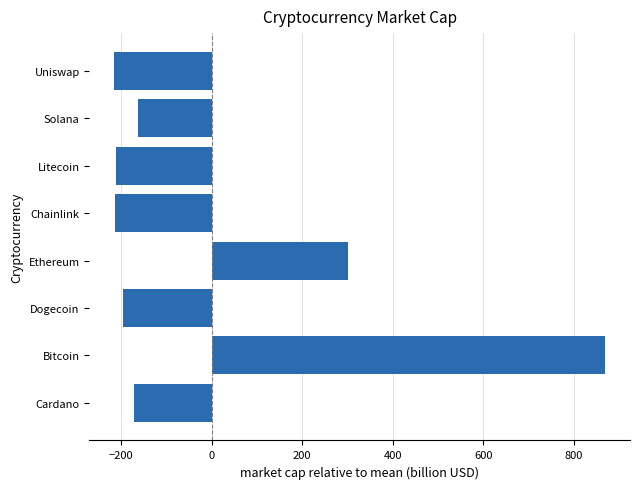

What is the change in value from Bitcoin to Chainlink?

-1082.2